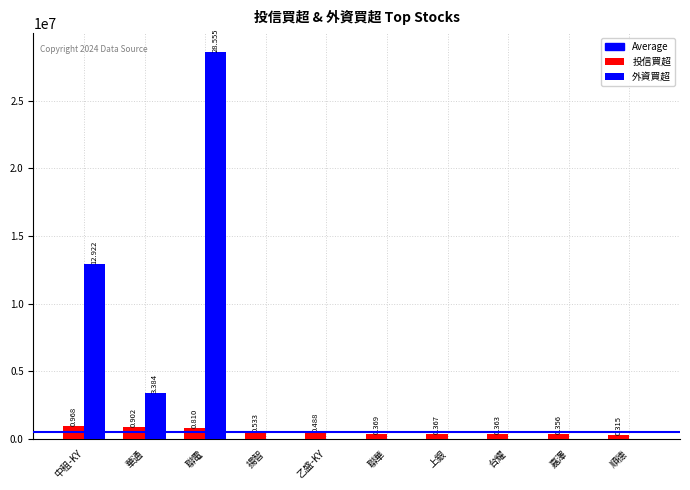

What is the spread (max minus min) of values at 中租-KY?

11953973